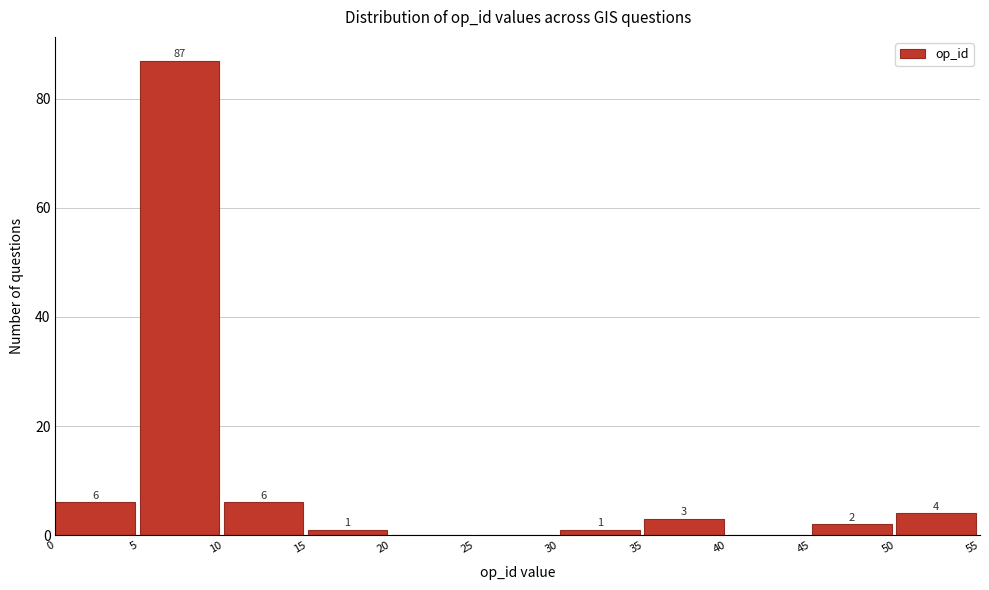

Over which range of the x-axis is the bar tallest?

5 to 10